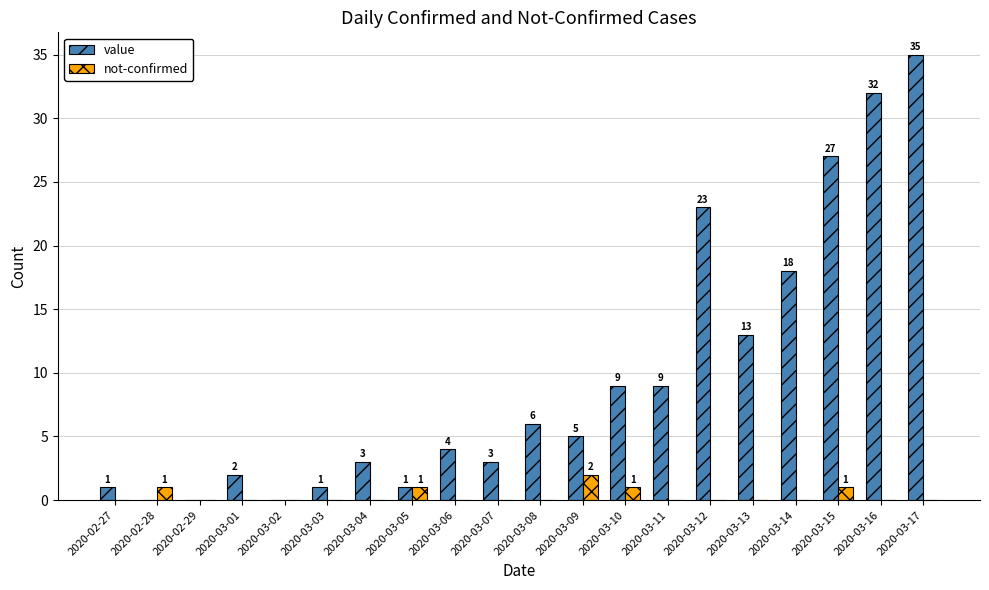

Where is value nearest to the value 17?

2020-03-14